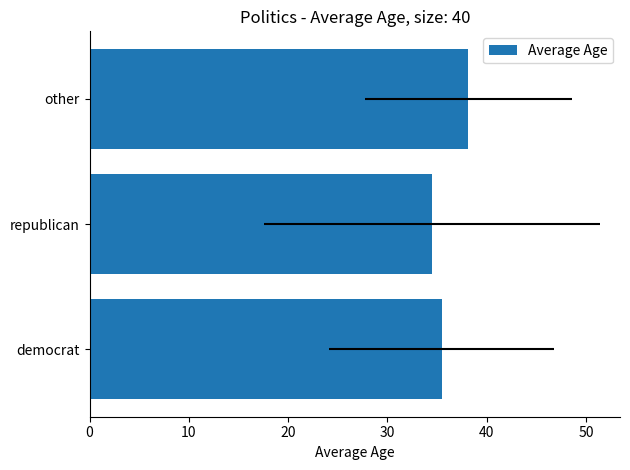

Reading right to left, what are all the values shown in this chart?

38.2	34.5	35.5